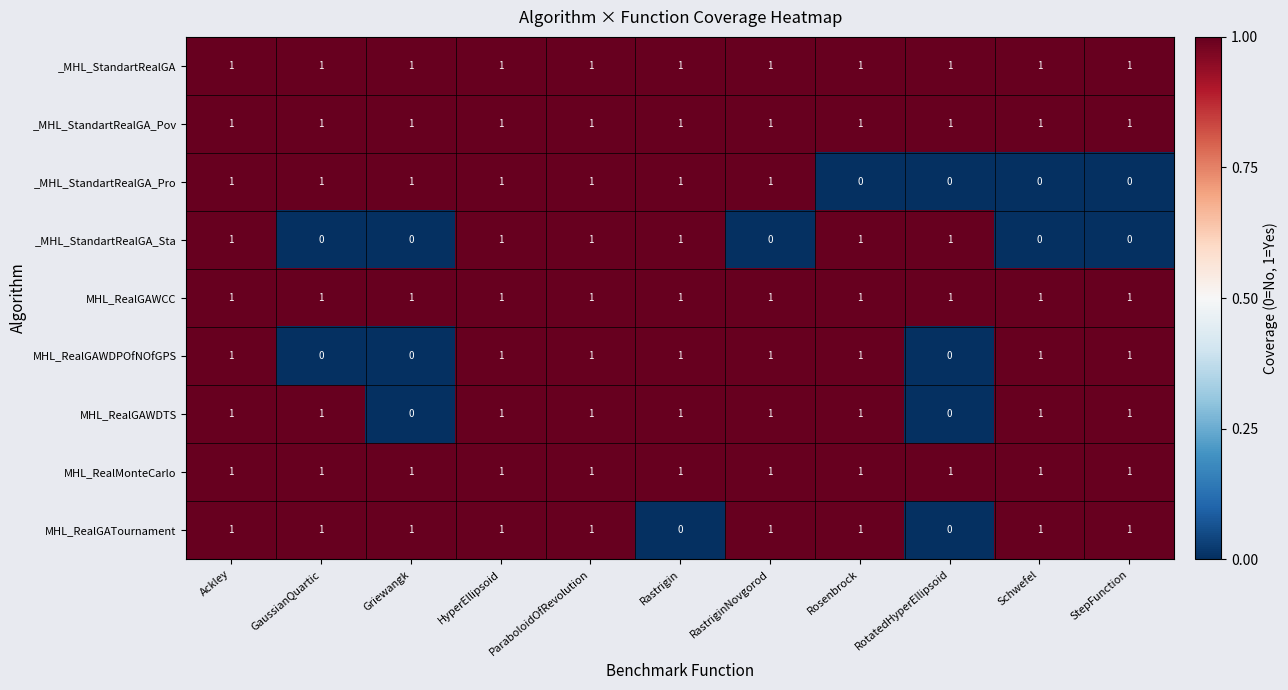

The MHL_RealGAWCC series shows 1 at Rastrigin. True or false?

True